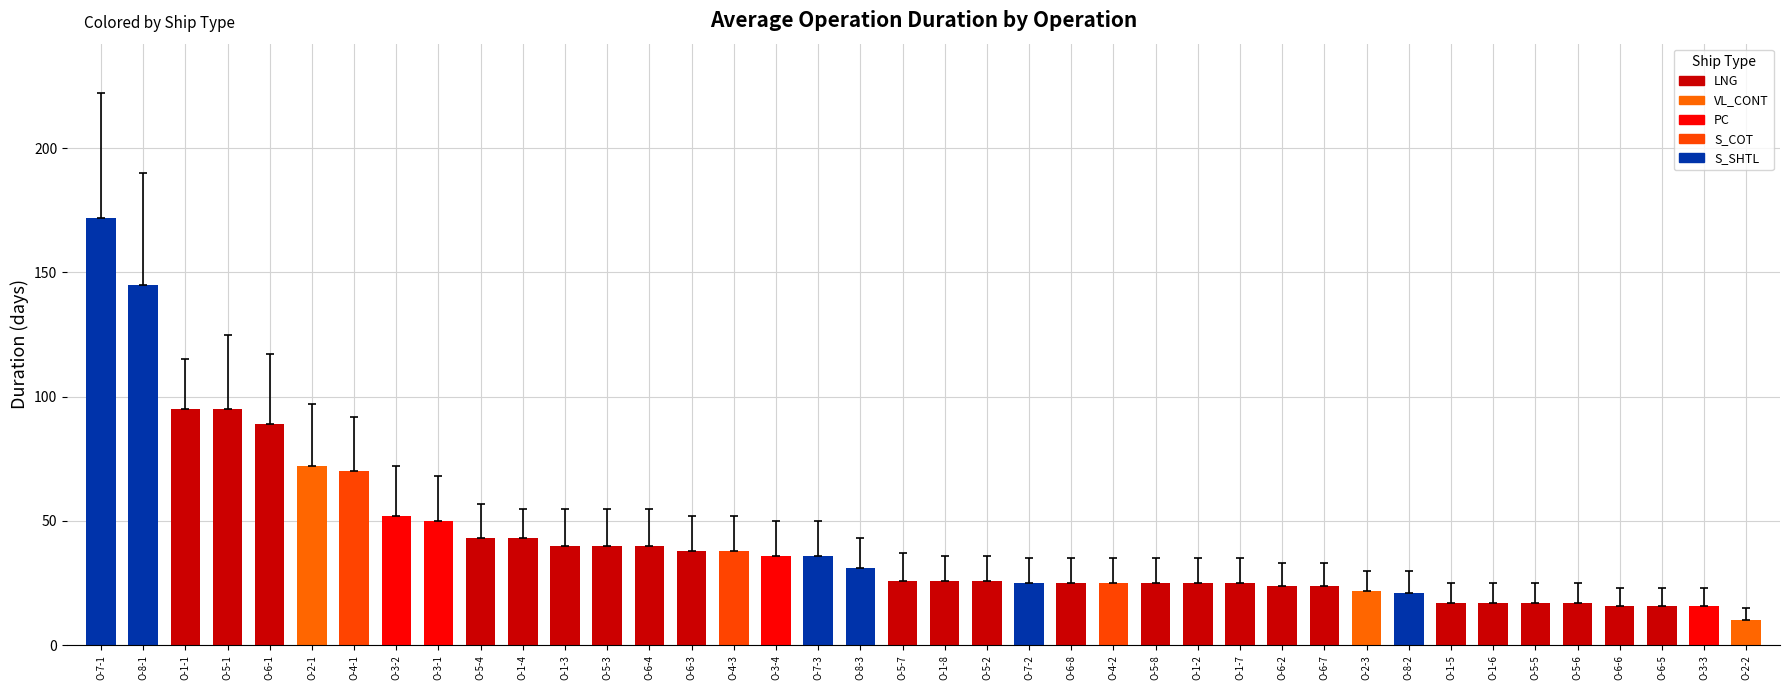

What value does the data have at O-1-4?

43